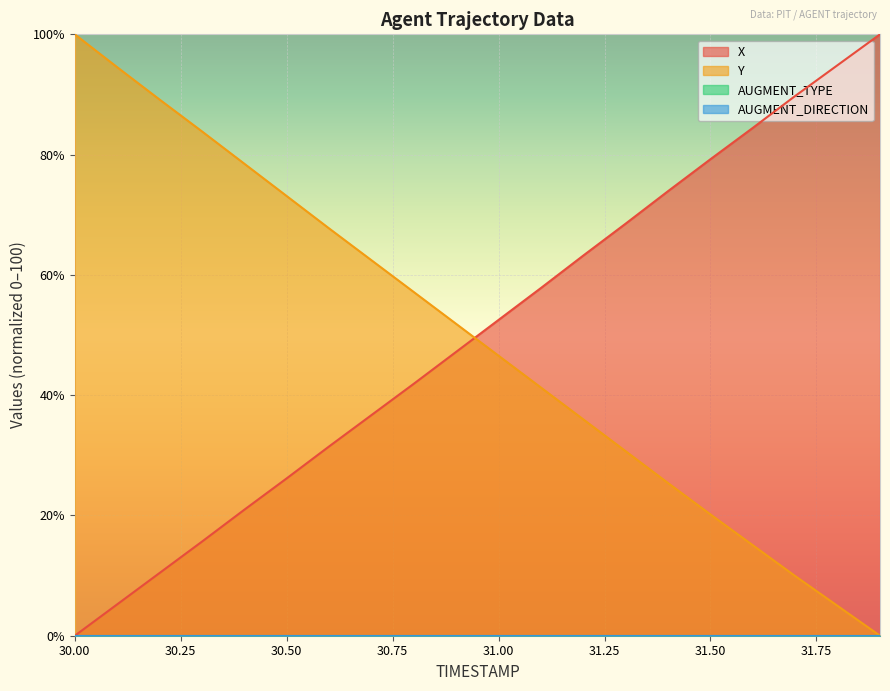

At which category is the sum across all series the highest?

30.0